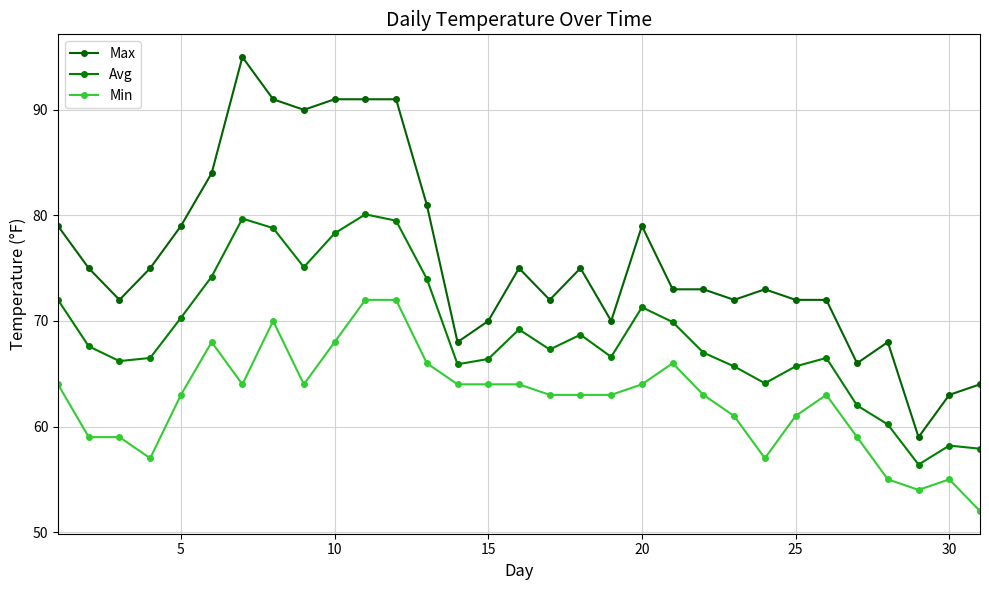

How many lines are shown in the chart?

3